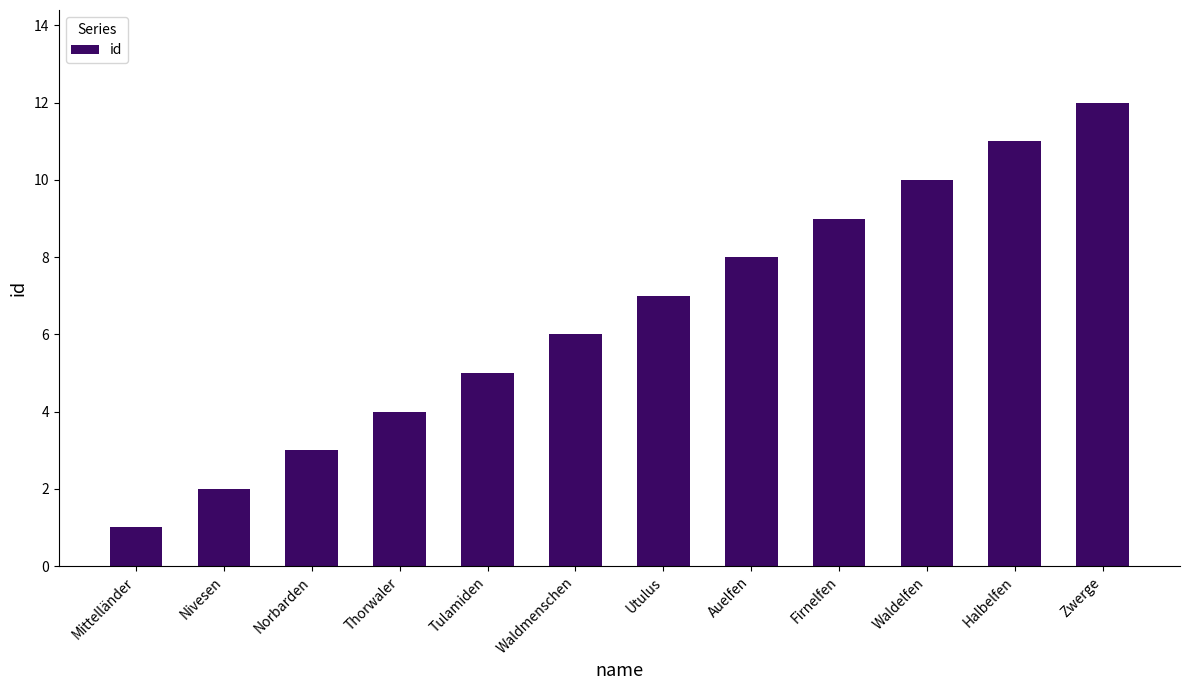

Reading right to left, list all the values displayed in this chart.

12	11	10	9	8	7	6	5	4	3	2	1